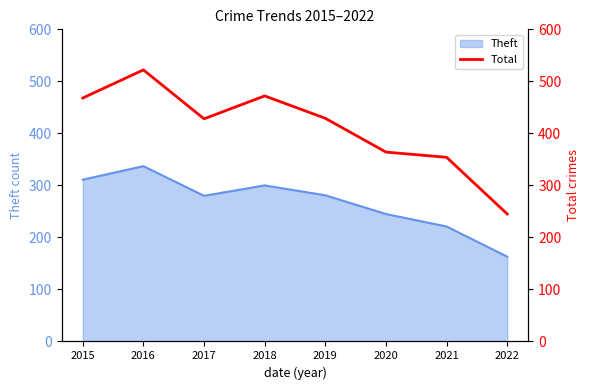

Which category has the lowest value across all series?

2022